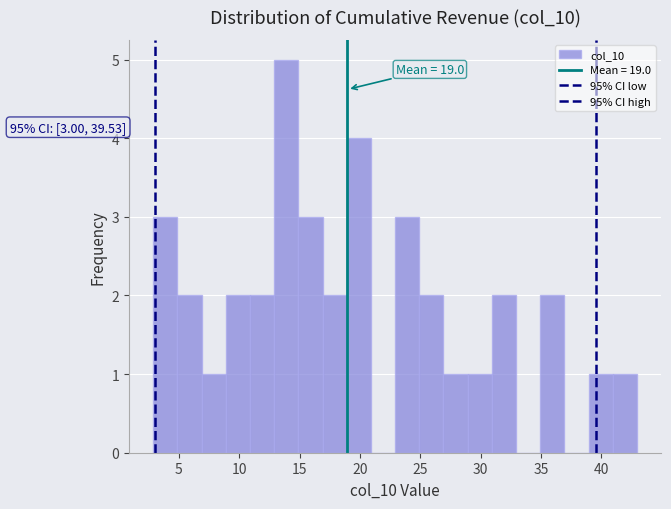

Over which range of the x-axis is the bar tallest?

13 to 15